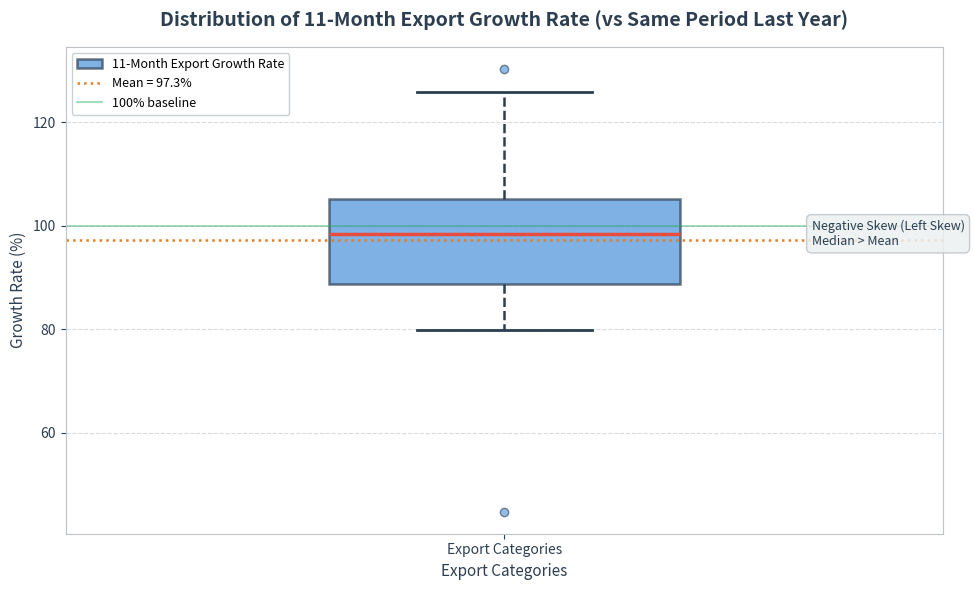

Where does the lower whisker of the box for Export Categories end on the y-axis? The values are not printed on the chart, so give them approximately, as read against the axis.

80